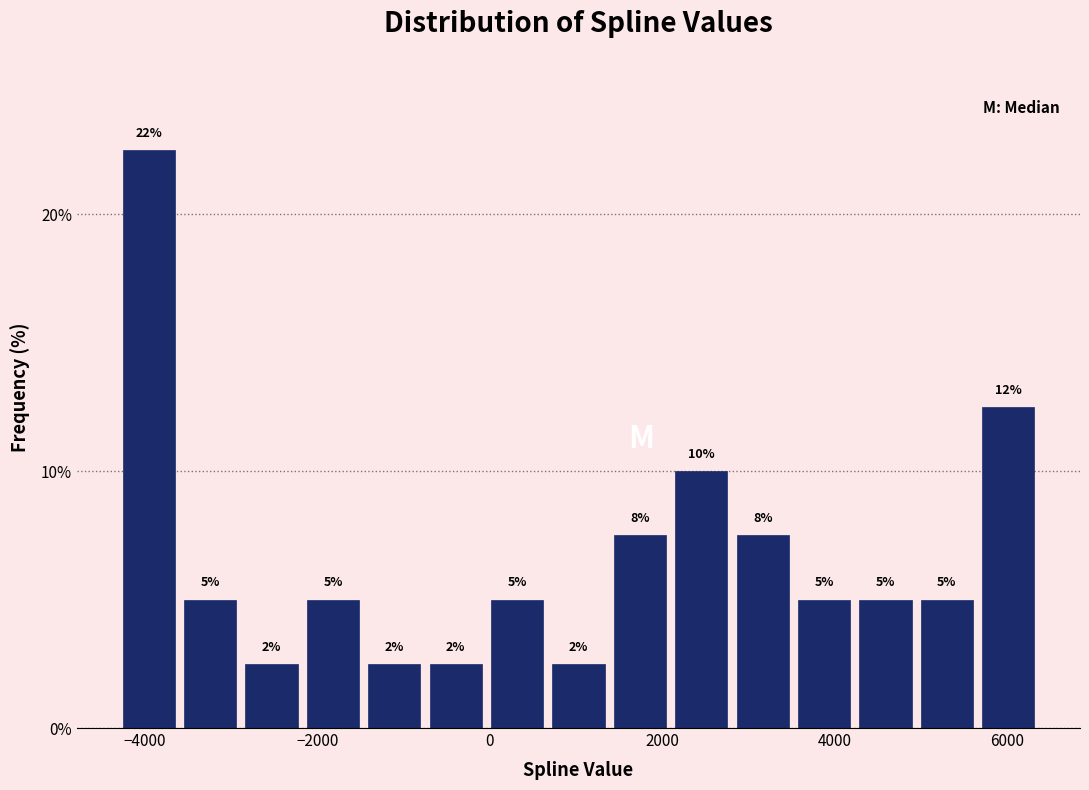

Read against the x-axis, roughly where is the centre of the tallest bar?

-4000